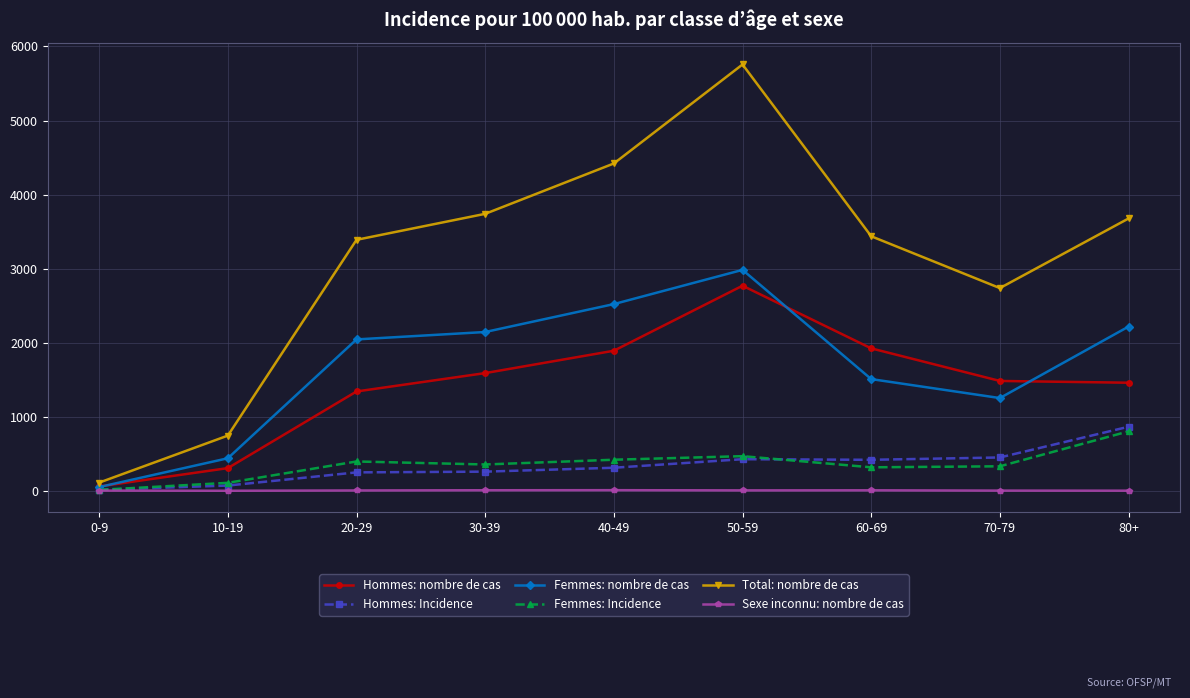

How many interior local valleys does the Total: nombre de cas series have?

1